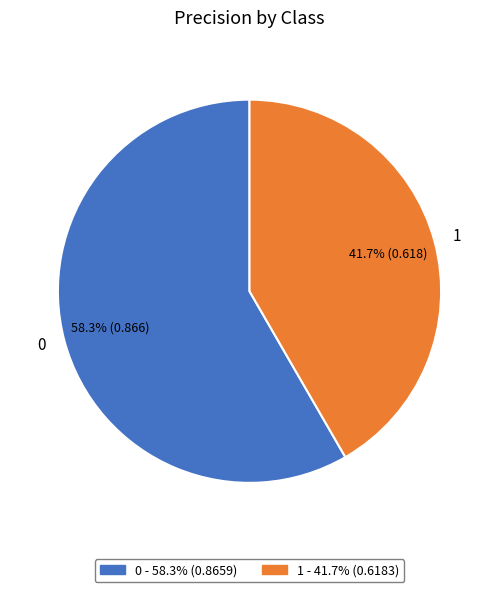

To the nearest percent, what percentage of the pie is 1?

42%